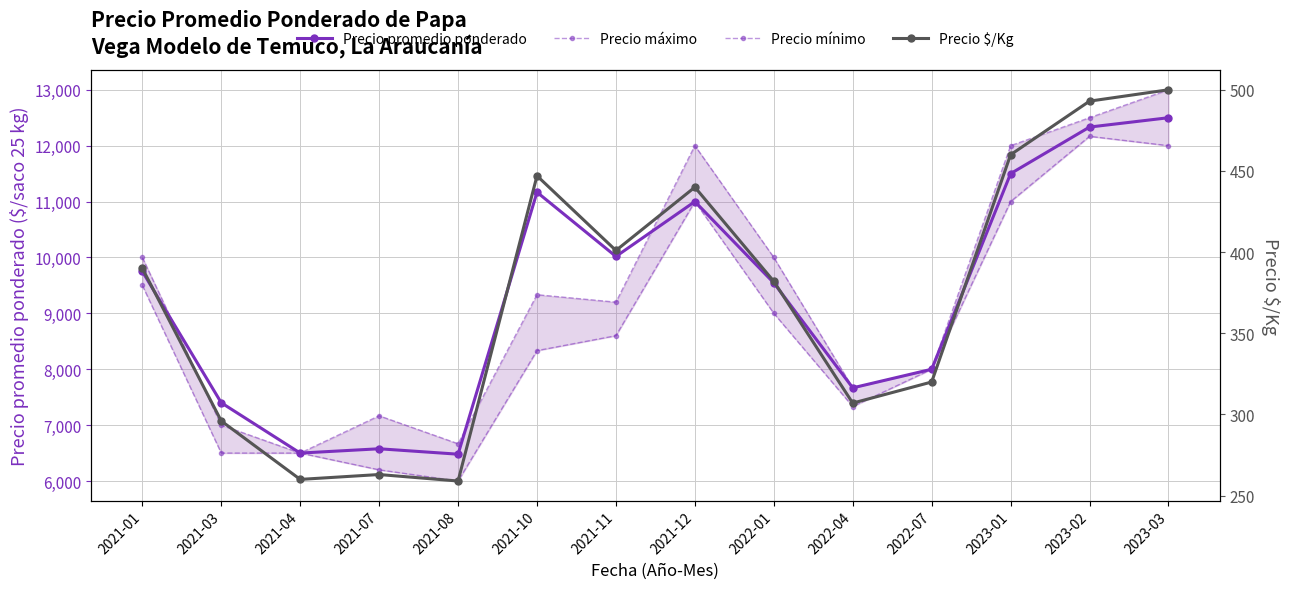

Is it true that Precio promedio ponderado equals 4137 at 2022-04?

False